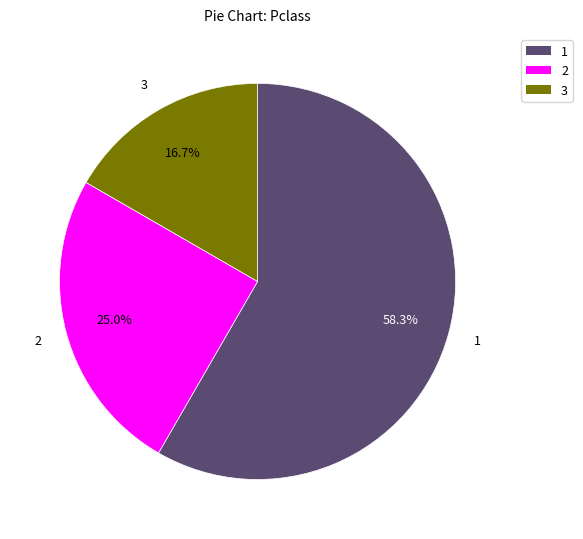

Is there a majority slice in this chart?

Yes